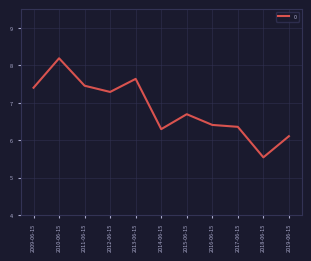

What is the difference between the second highest and minimum values?

2.1